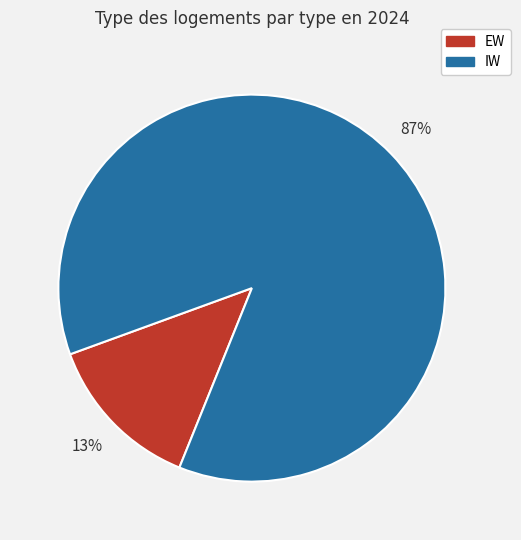

Combined, do IW and EW account for over 50%?

Yes